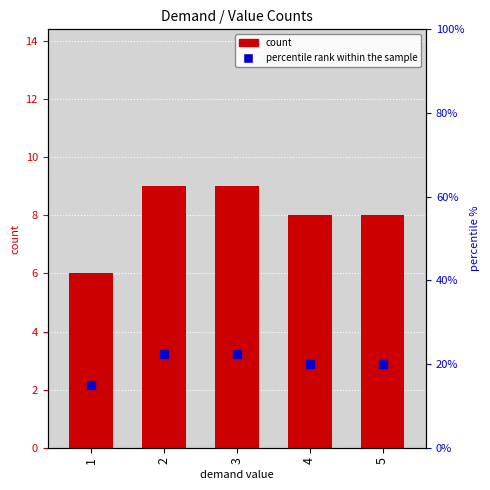

What is the sum of all count values?

40.0